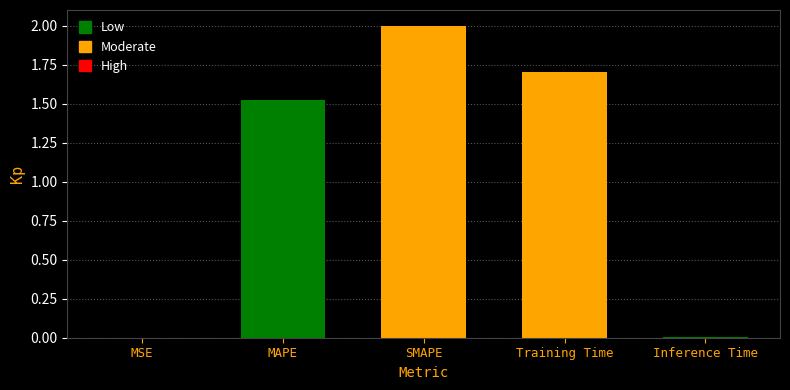

At which label is the value closest to 1?

MAPE